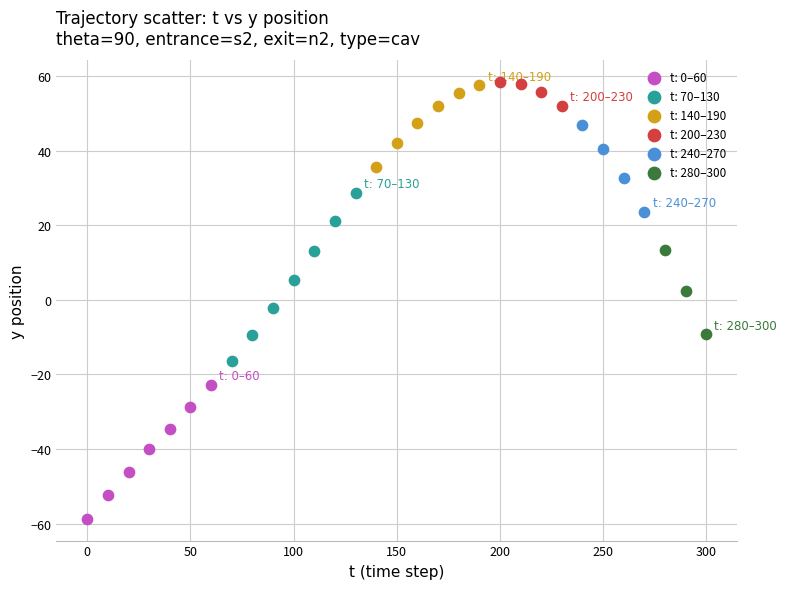

Which series has the largest Y range (max minus min)?

t: 70–130